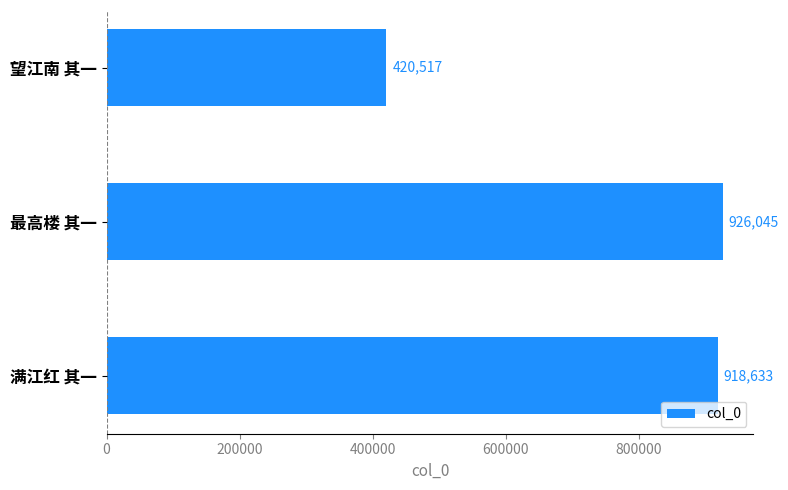

What is the difference between the values at 满江红 其一 and 最高楼 其一?

7412